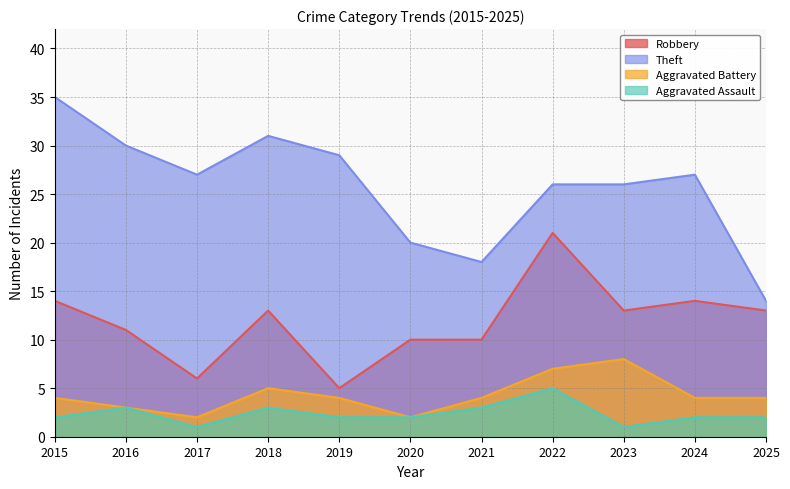

What is the smallest value displayed?

1